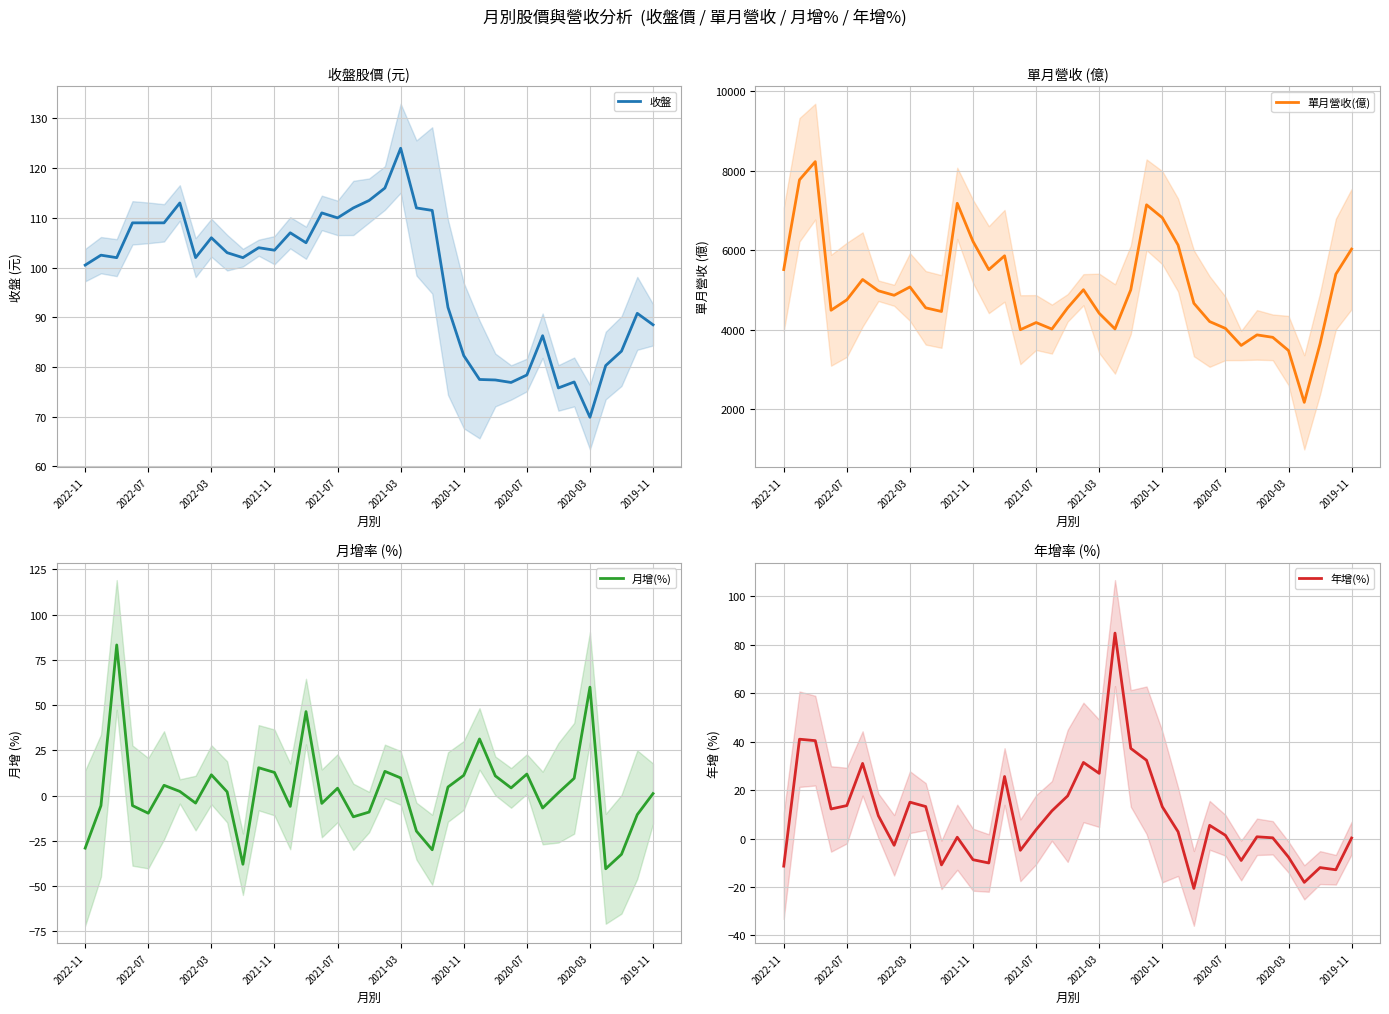

Rank the series by their maximum value, from highest to lowest.

單月營收(億), 收盤, 年增(%), 月增(%)